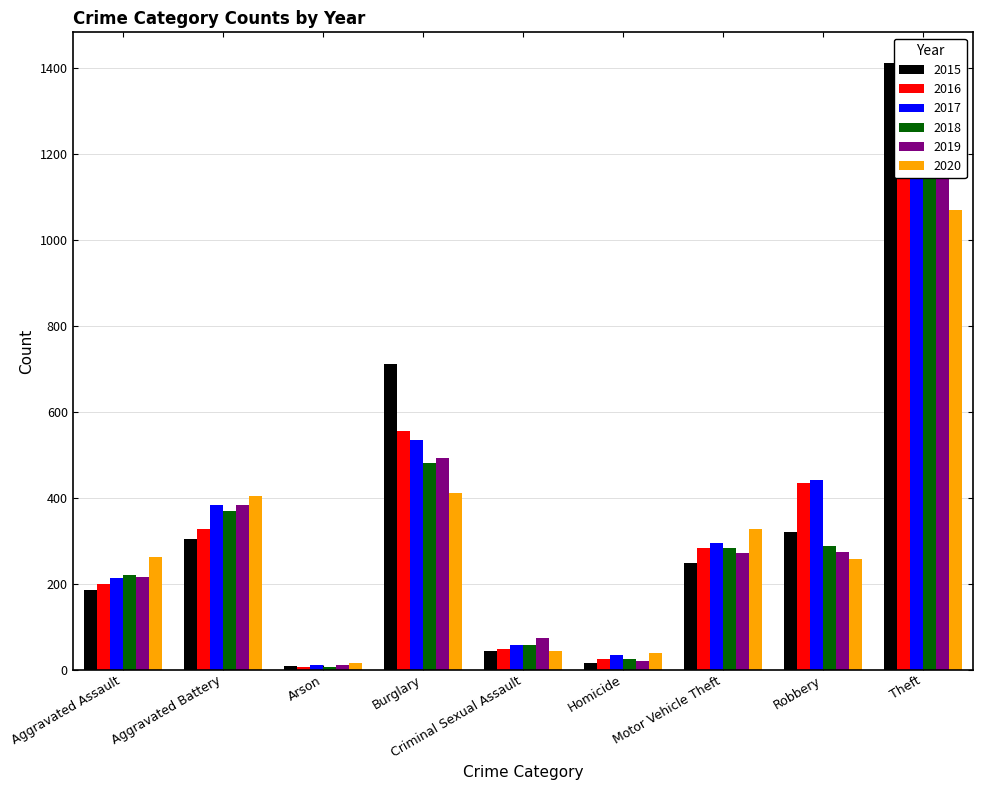

What is the label of the 7th bar from the right?

Arson